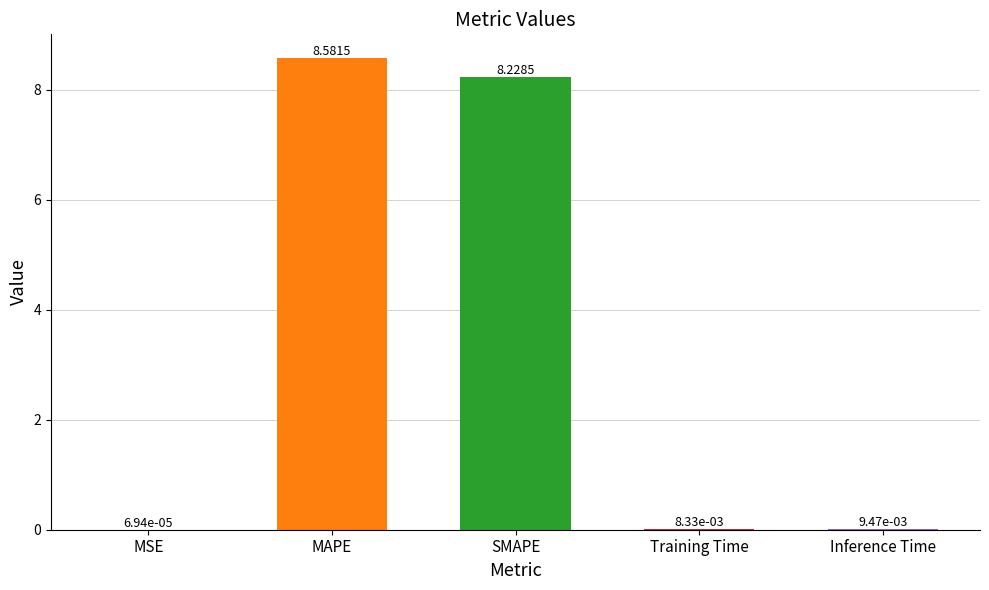

Are the bars grouped side by side (vs. stacked)?

No